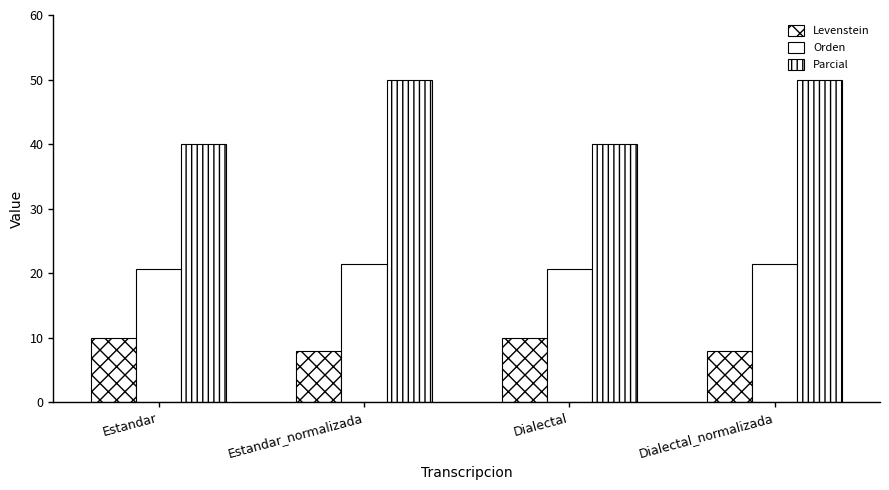

How many bars are there in total?

12